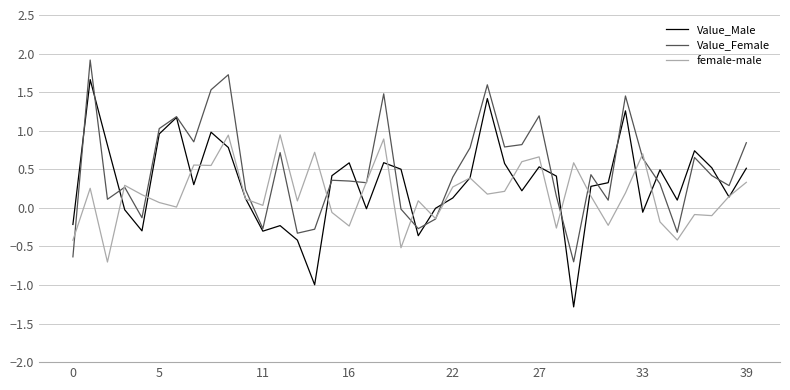

What is the minimum value for Value_Male?

-1.3